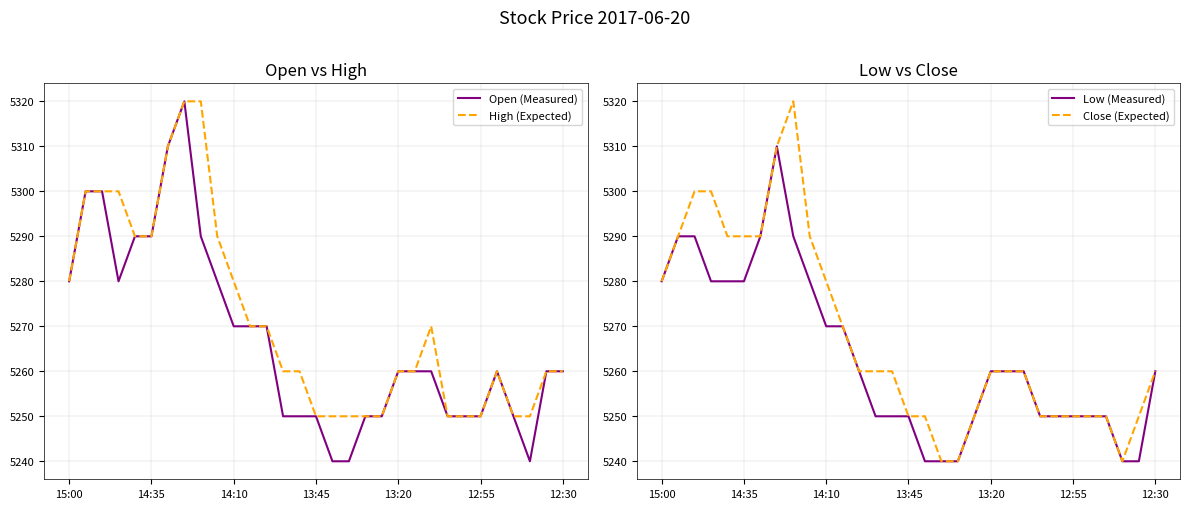

At how many categories does at least one series exceed 5303?

3